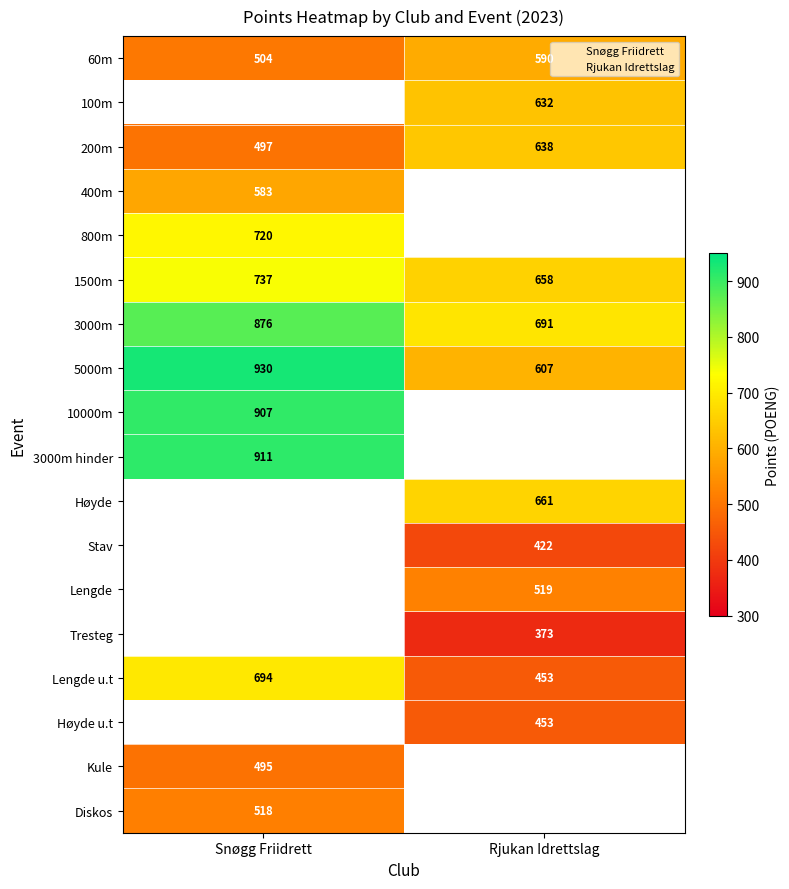

List the series in order of their peak value, highest first.

Snøgg Friidrett, Rjukan Idrettslag